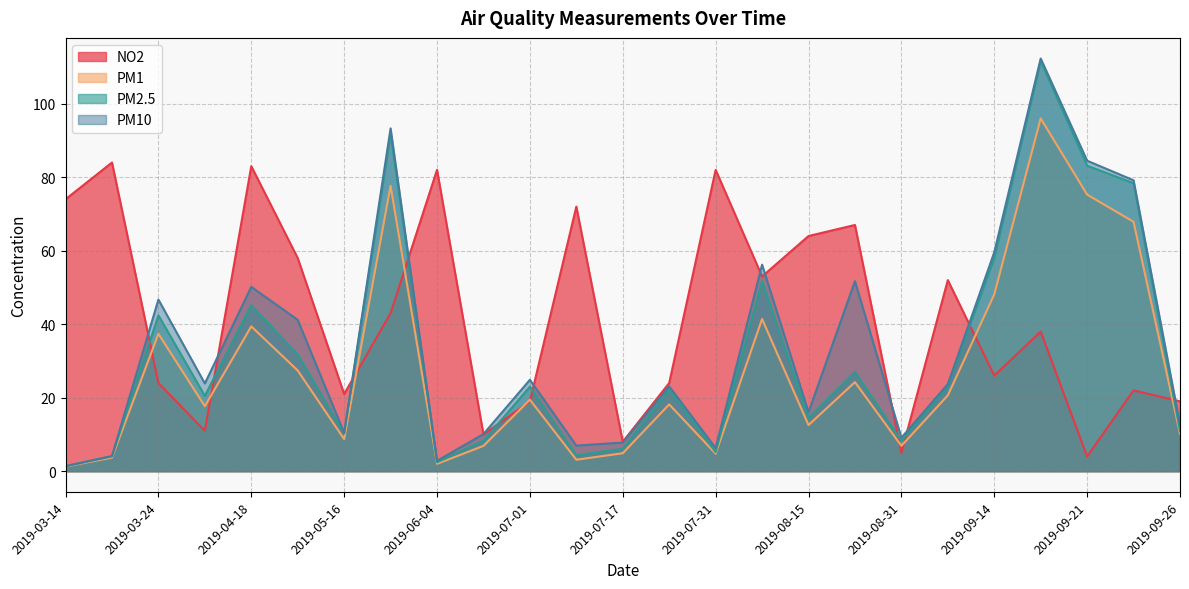

Where does the NO2 series first go above 38?

2019-03-14